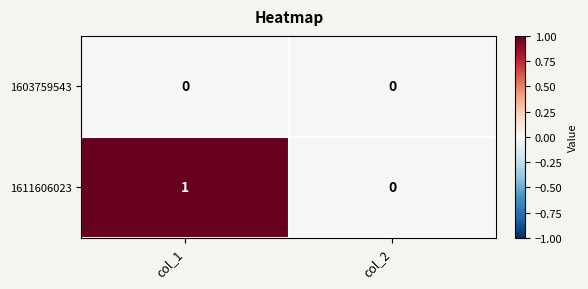

At which category is the sum across all series the highest?

col_1